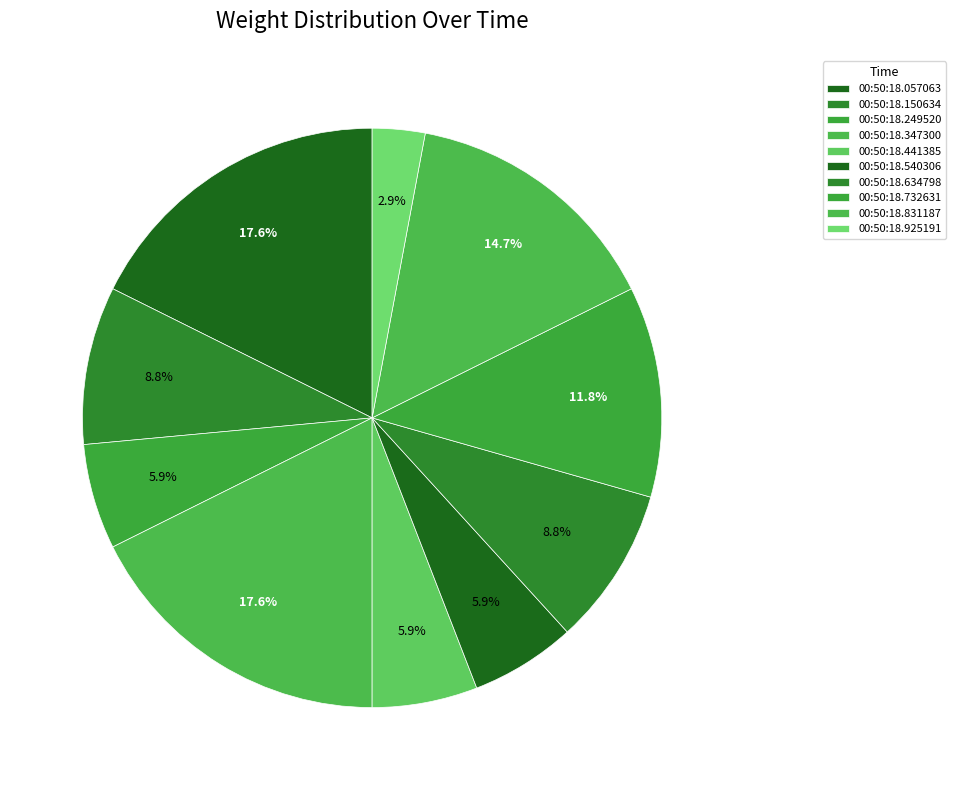

To the nearest percent, what is the difference between the largest and smallest slice percentages?

15%